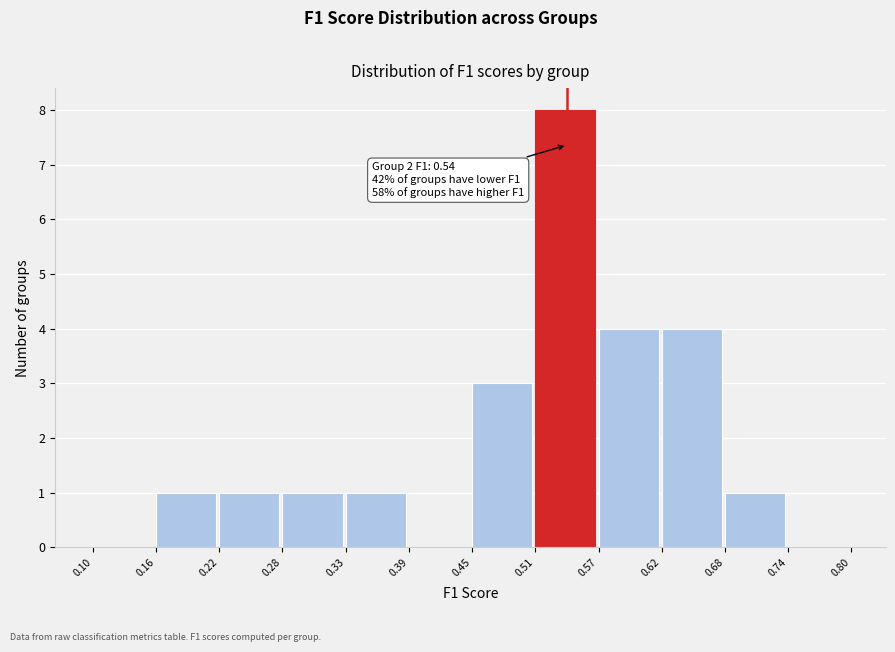

Which range on the x-axis has the tallest bar?

0.51 to 0.57